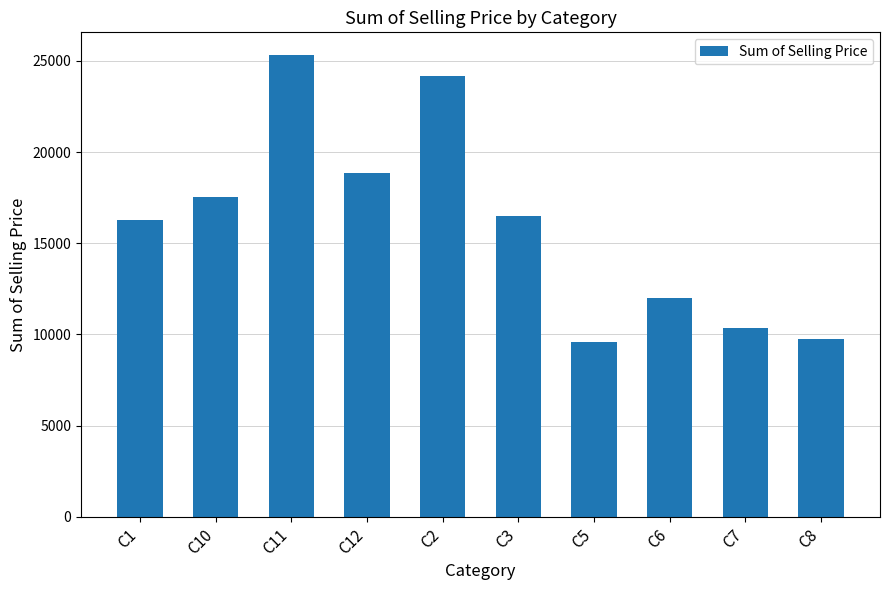

What is the sum of all values?

160324.1